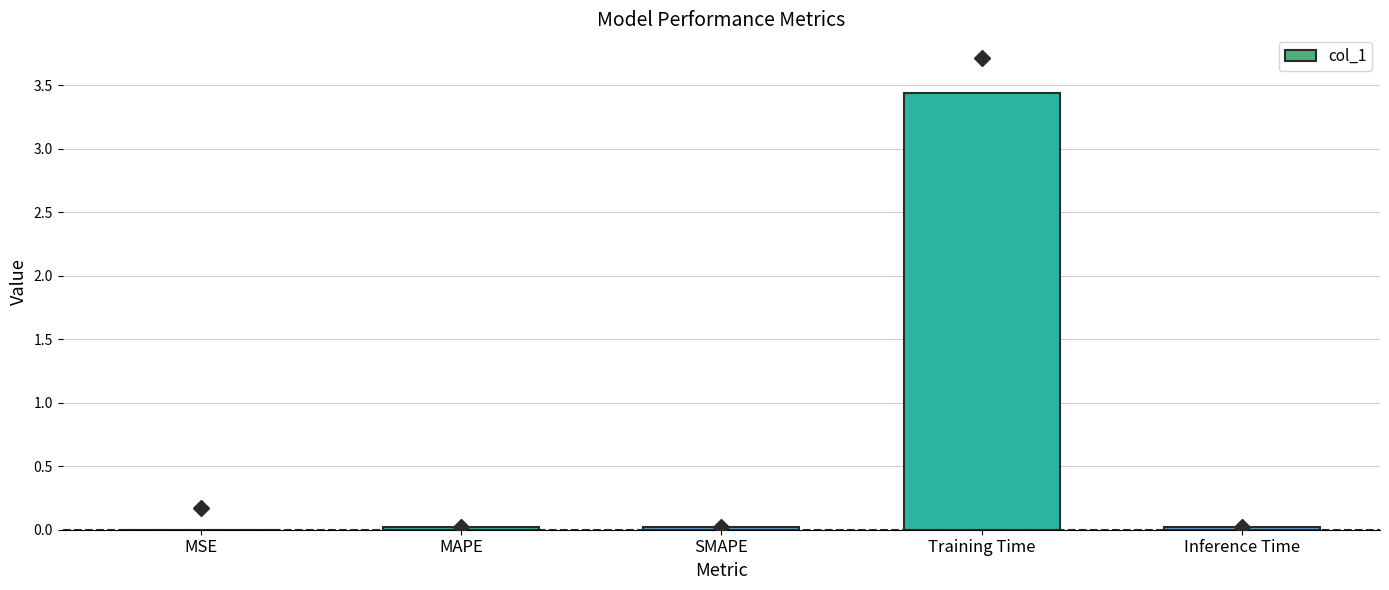

True or false: the data shows 0.0 at MAPE.

True